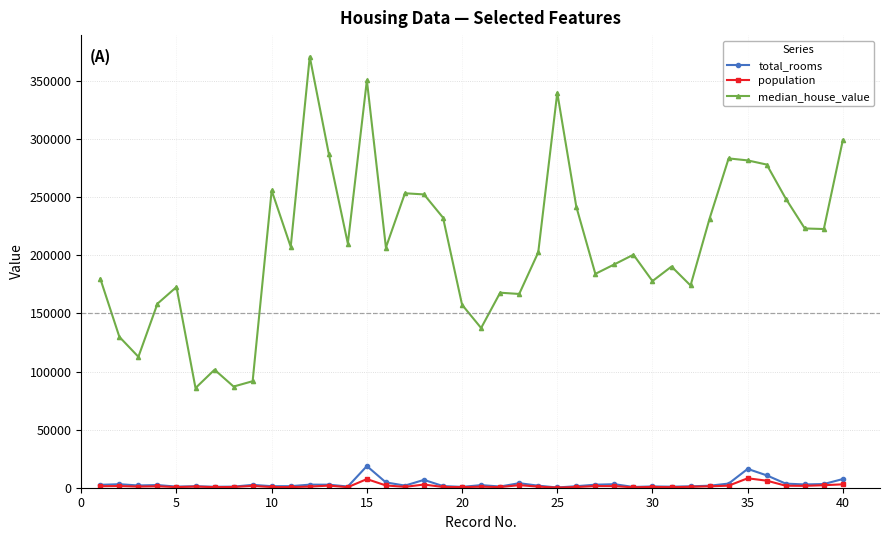

What is the greatest value displayed?

371100